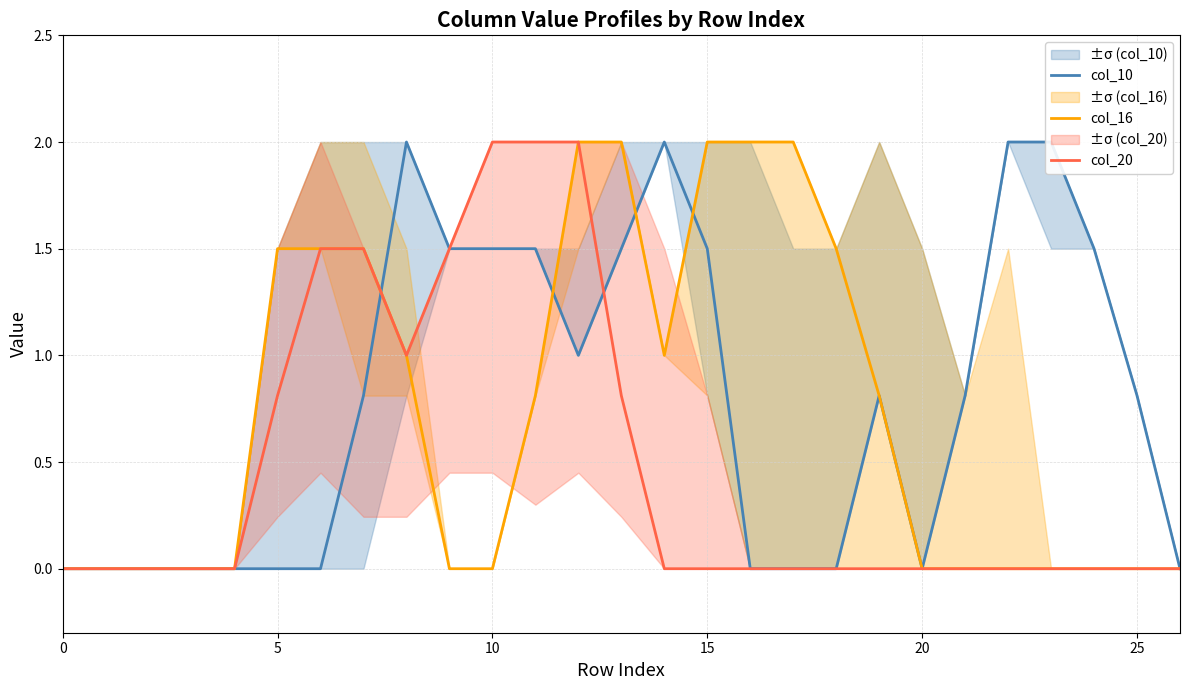

What are all the series names shown in the legend?

col_10, col_16, col_20